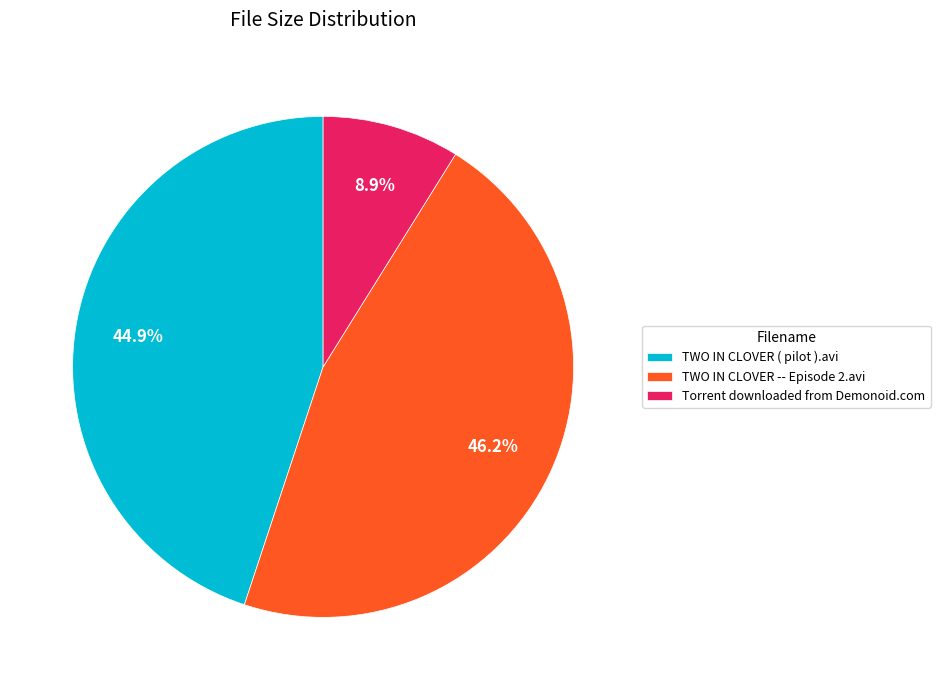

To the nearest percent, what is the combined percentage of Torrent downloaded from Demonoid.com and TWO IN CLOVER ( pilot ).avi?

54%